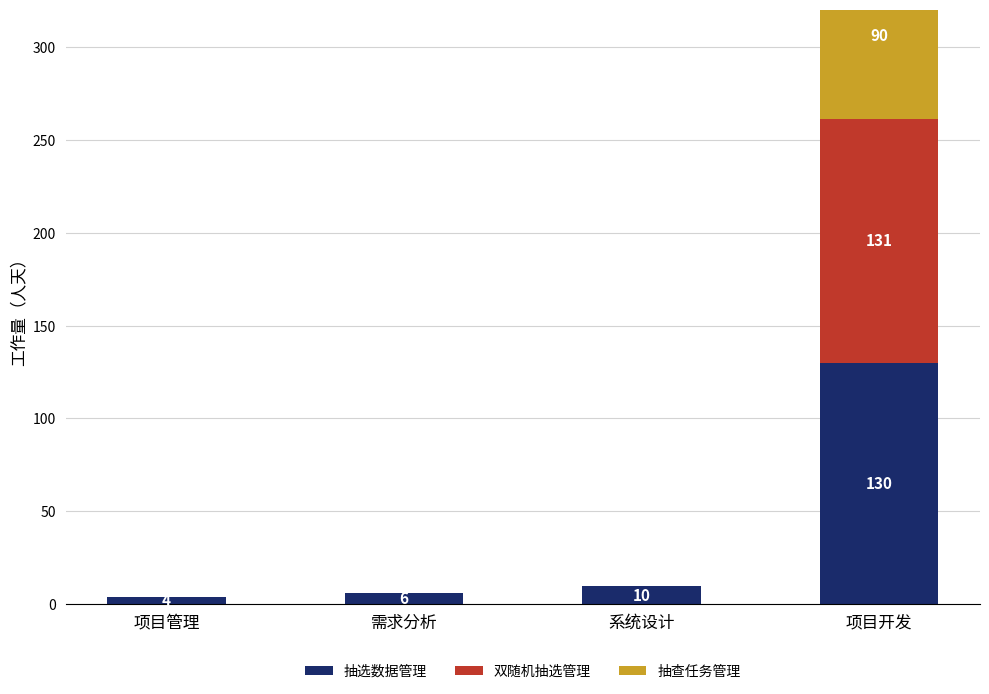

What is the label of the 4th bar from the right?

项目管理